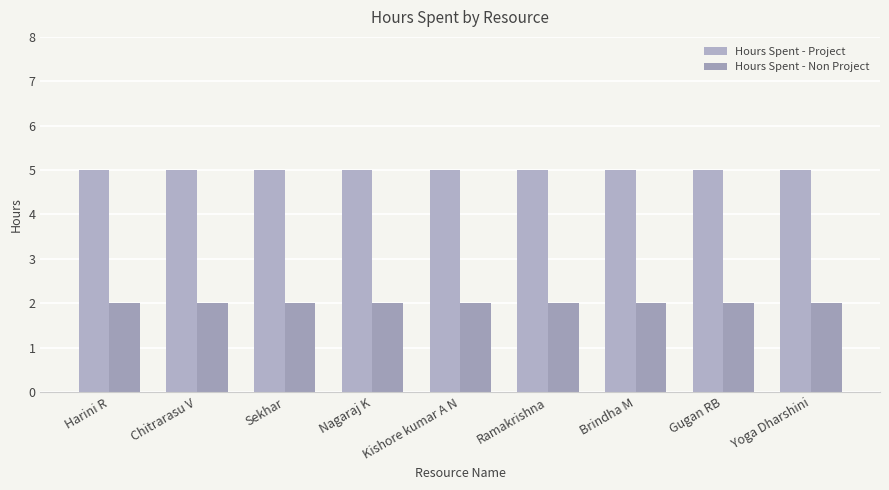

The value of Hours Spent - Project at Ramakrishna is 5. True or false?

True